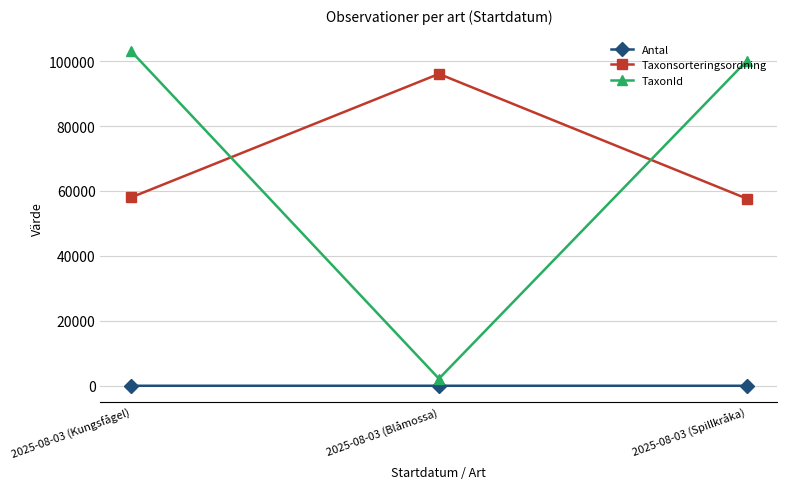

Is the value of TaxonId at 2025-08-03 (Spillkråka) greater than the value of Antal at 2025-08-03 (Spillkråka)?

Yes